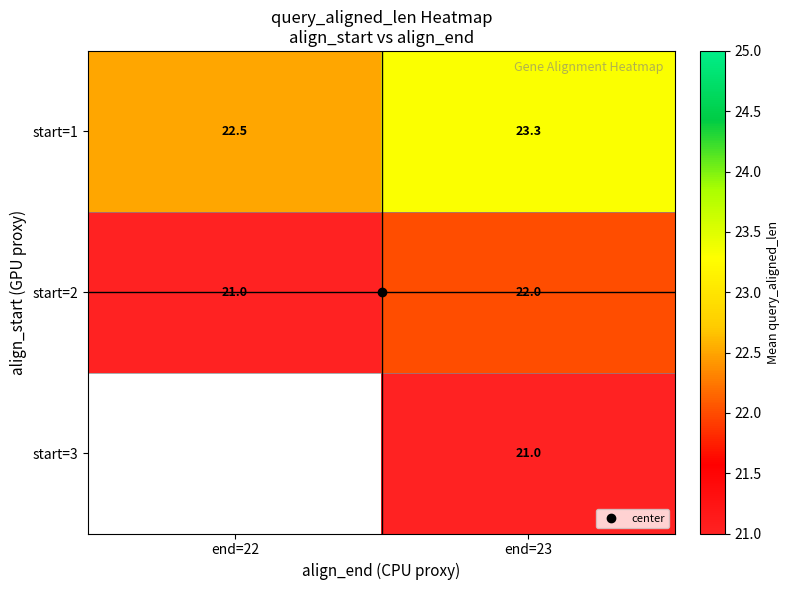

Which series has the largest range (max minus min)?

start=2